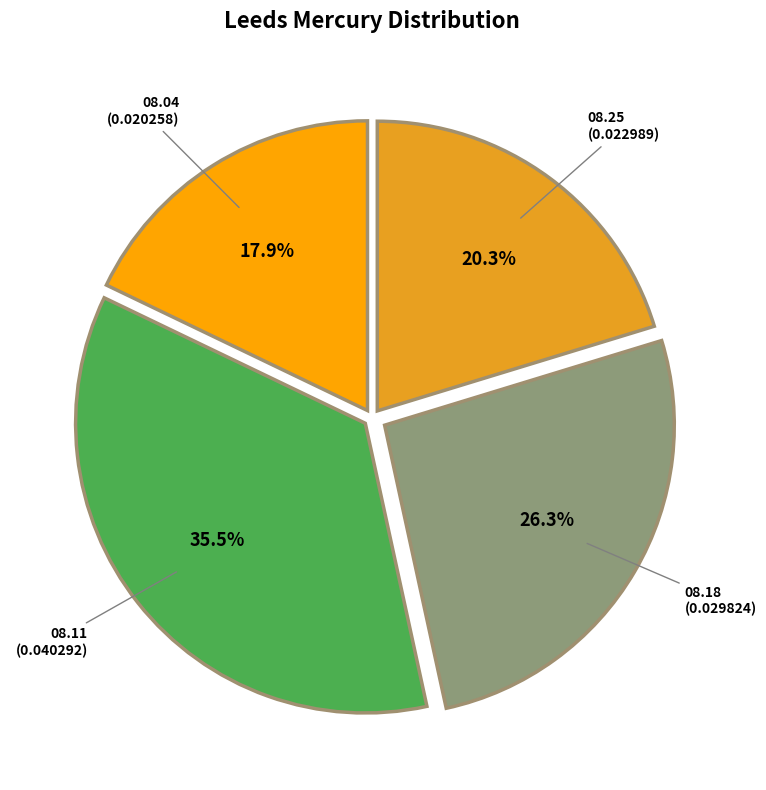

To the nearest percent, what is the average slice percentage?

25%